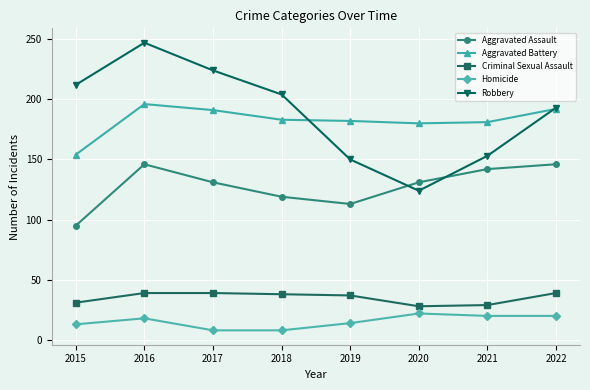

Is it true that Robbery equals 247 at 2016?

True